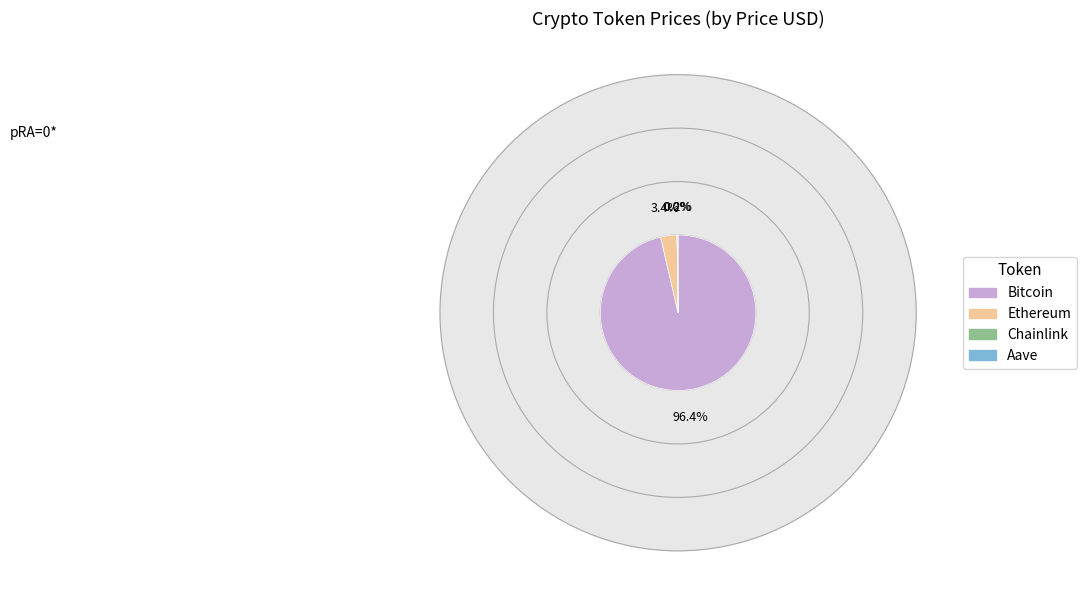

Is it true that Aave is 0% of the pie?

True